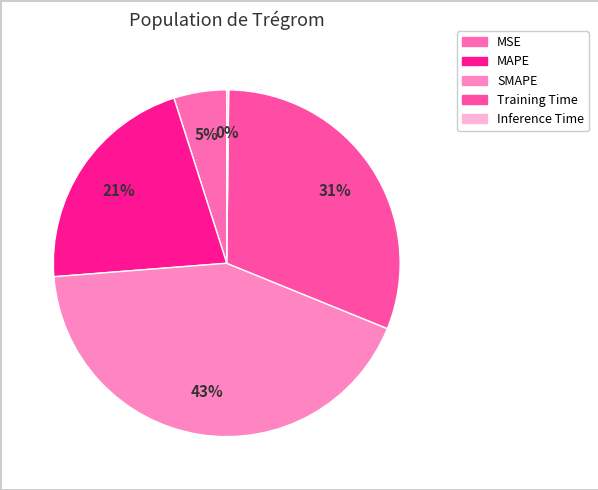

Is it true that MSE is 19% of the pie?

False